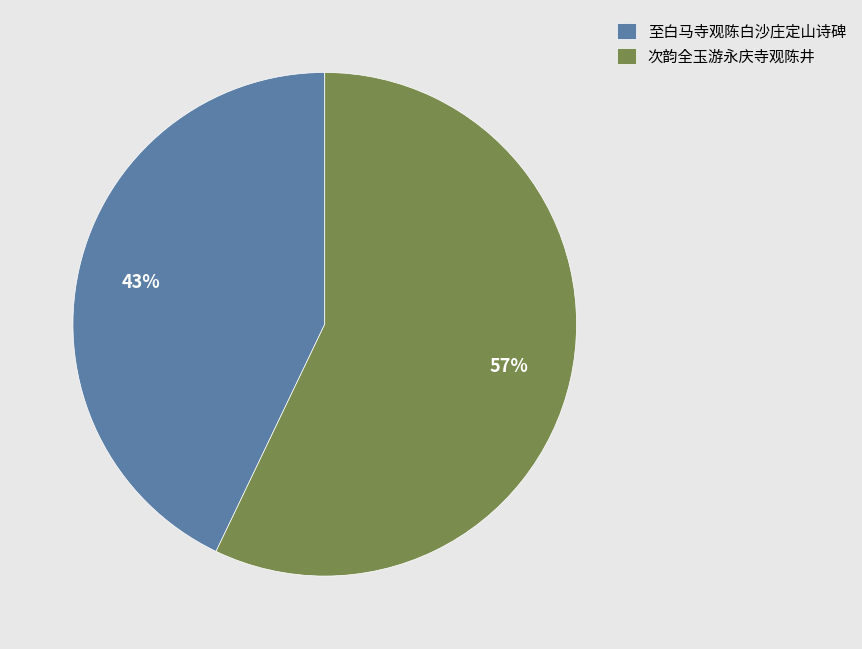

True or false: 次韵全玉游永庆寺观陈井 accounts for 52% of the total.

False